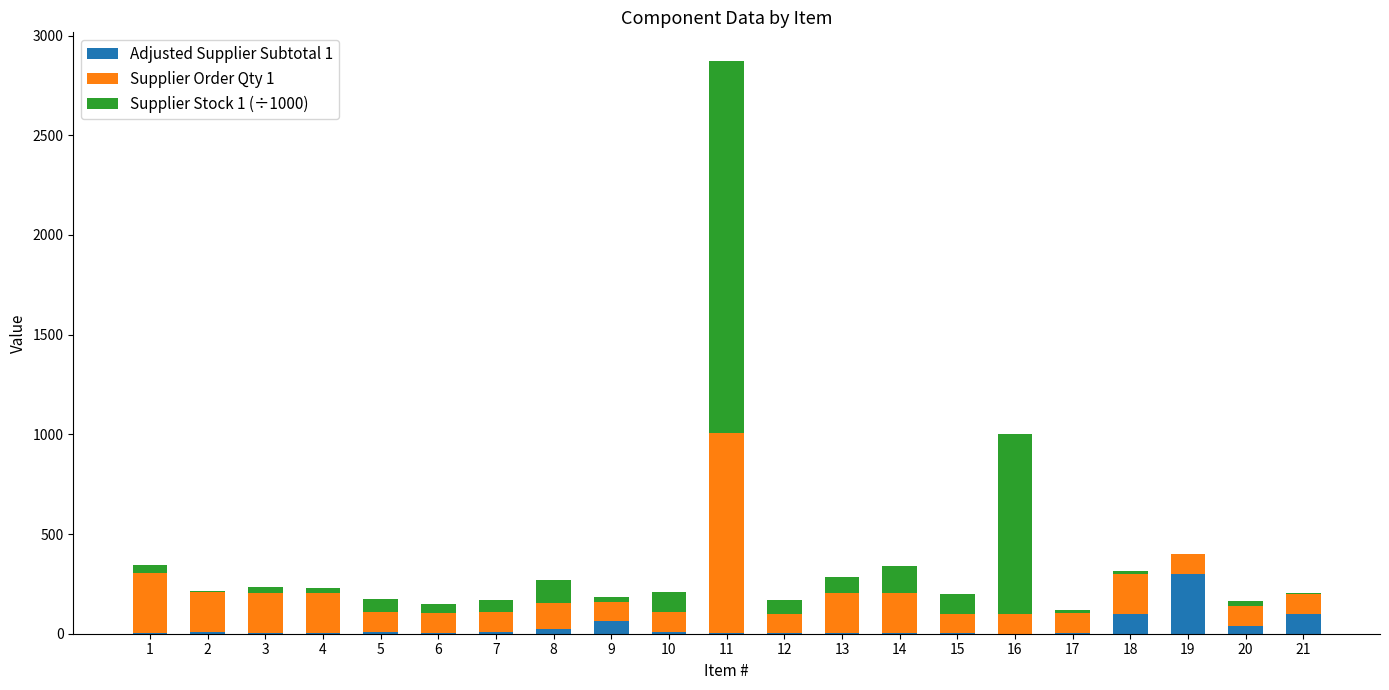

At which category is the sum across all series the highest?

11